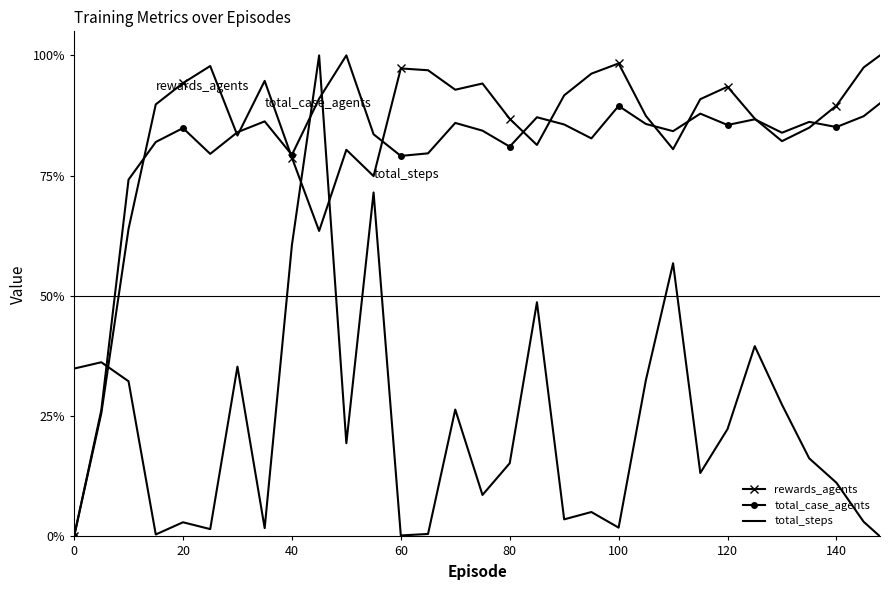

How many values in the total_steps series are below 16?

15